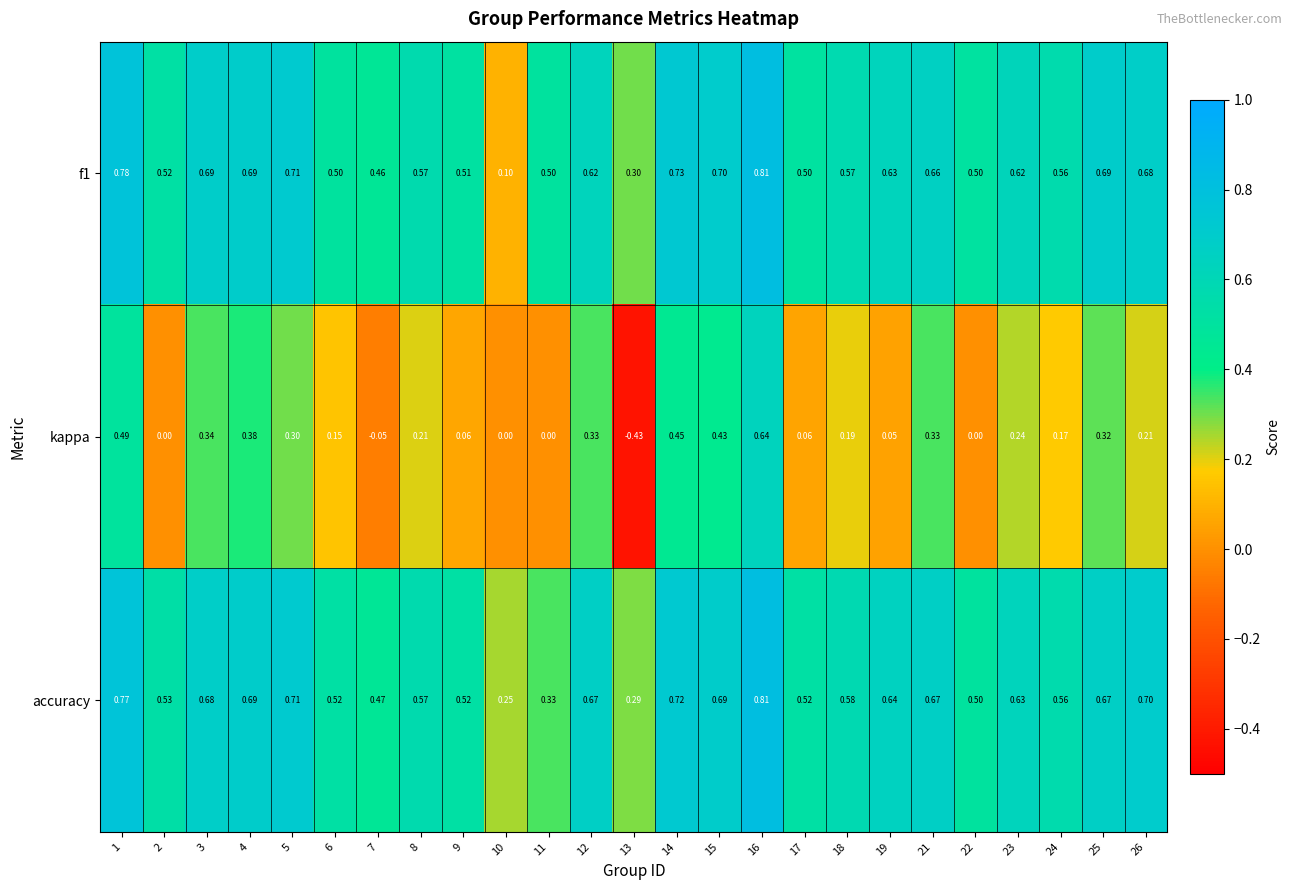

Which series has the widest spread of values?

kappa